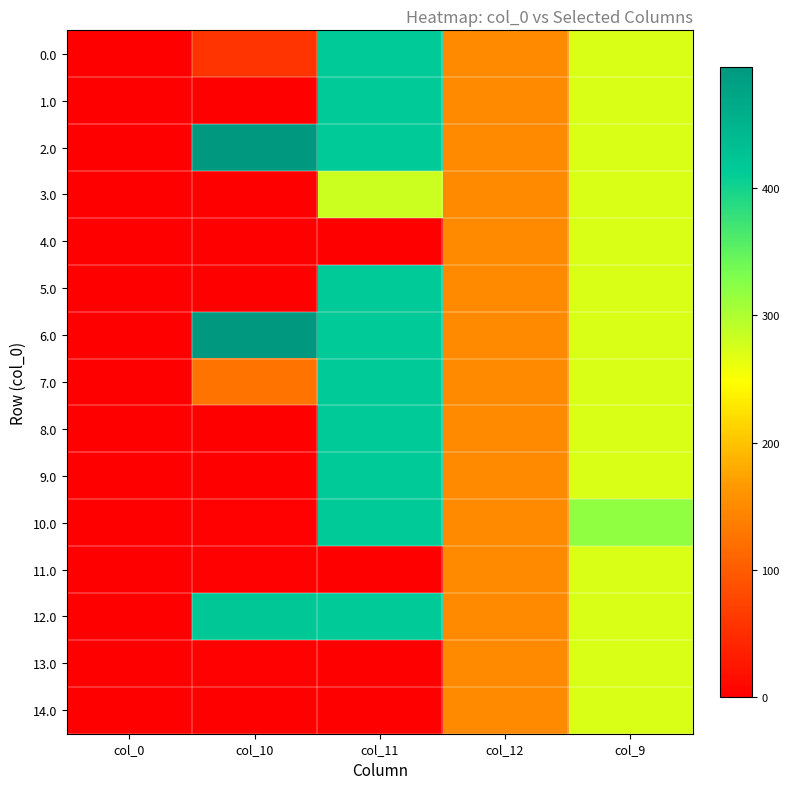

At col_0, list the series in order from smallest to largest.

0.0, 1.0, 2.0, 3.0, 4.0, 5.0, 6.0, 7.0, 8.0, 9.0, 10.0, 11.0, 12.0, 13.0, 14.0